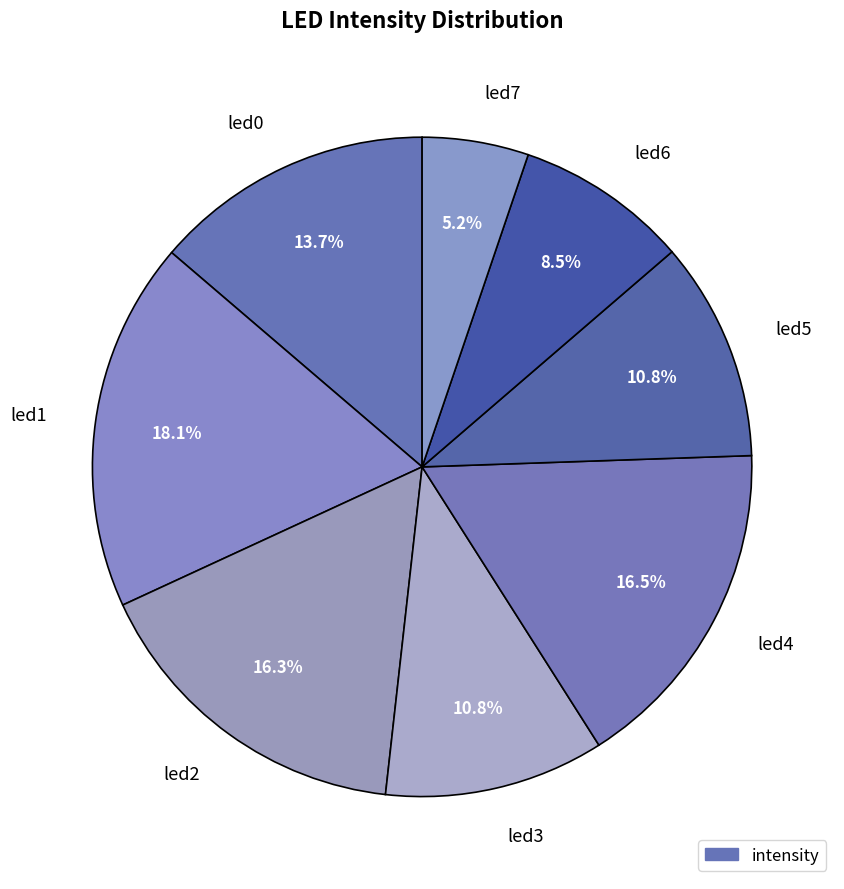

Is it true that led4 is 6% of the pie?

False